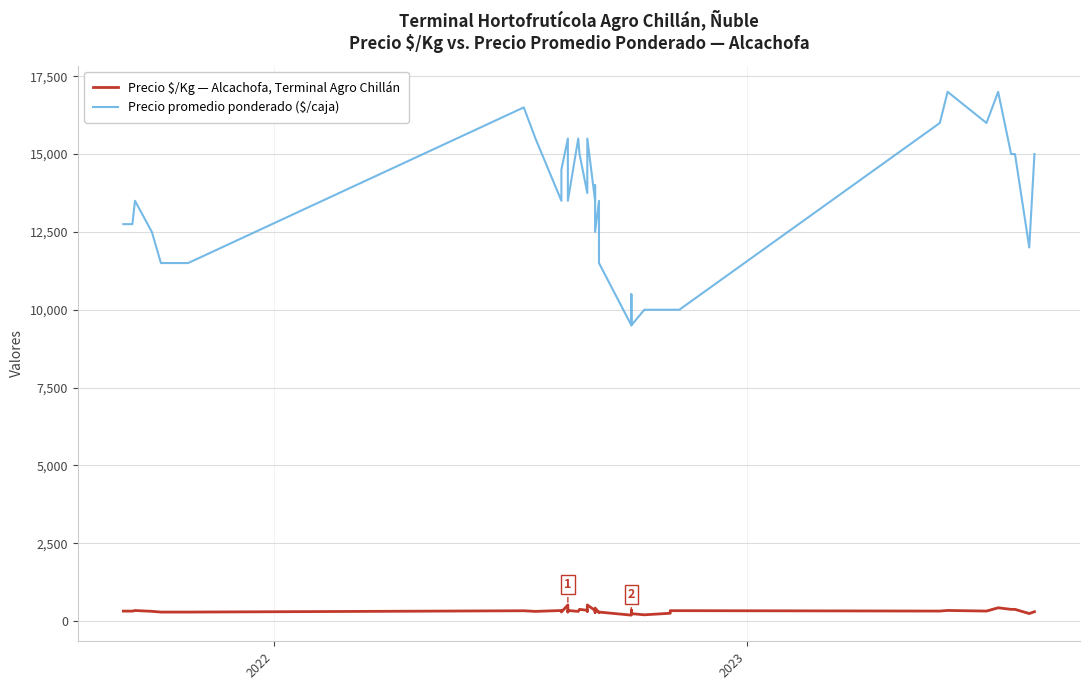

True or false: Precio promedio ponderado ($/caja) and Precio $/Kg — Alcachofa, Terminal Agro Chillán intersect in this chart.

False